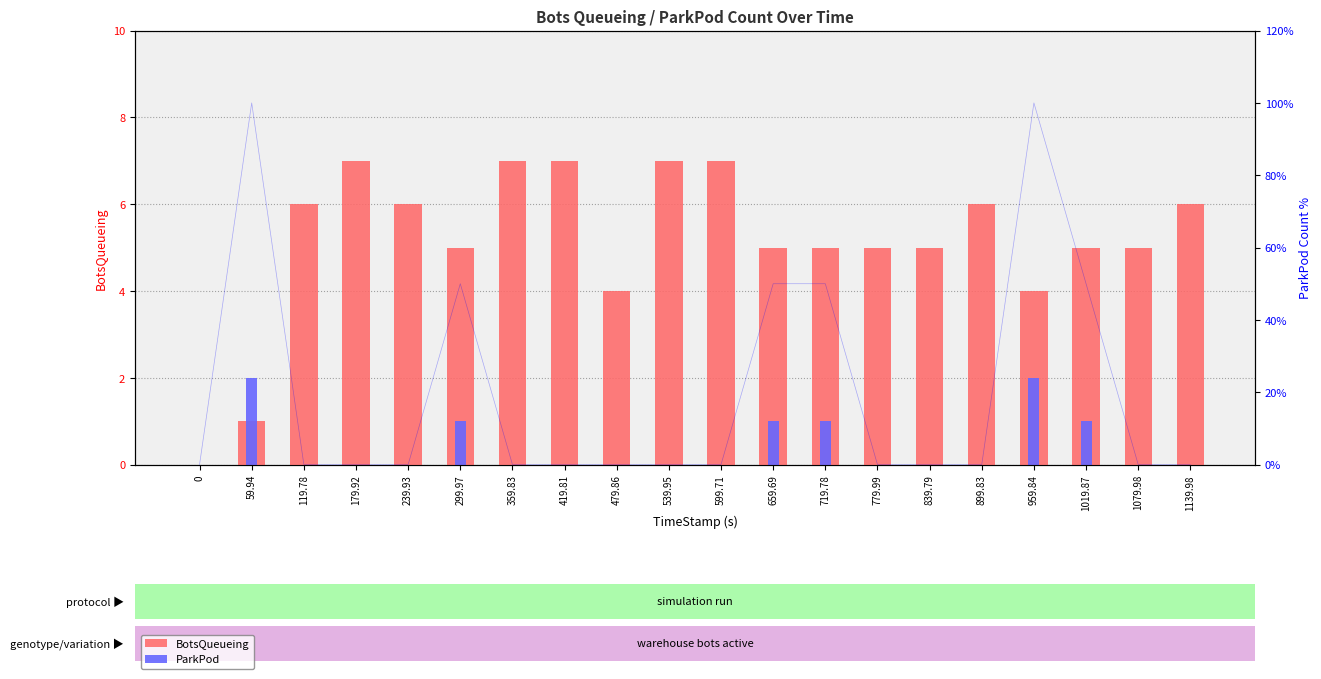

What value does the BotsQueueing series have at 1019.87?

5